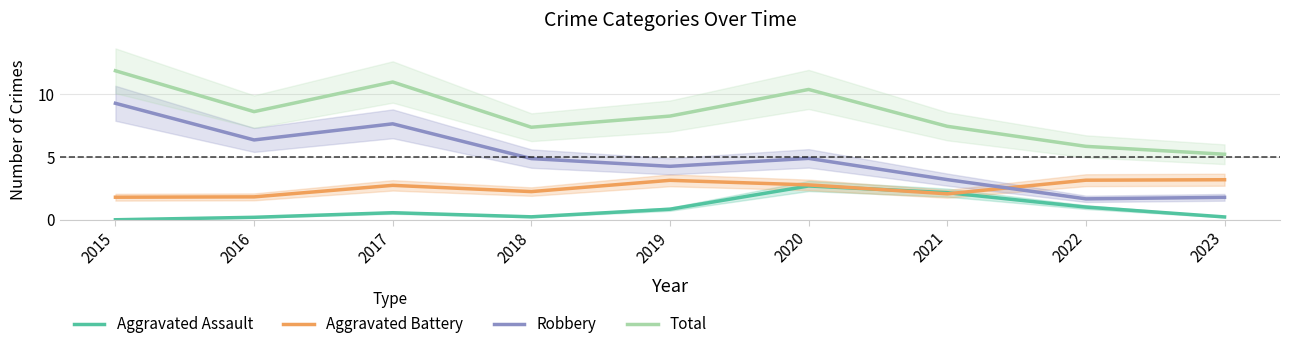

In Aggravated Assault, how many points are lower than both neighbors (excluding endpoints)?

1